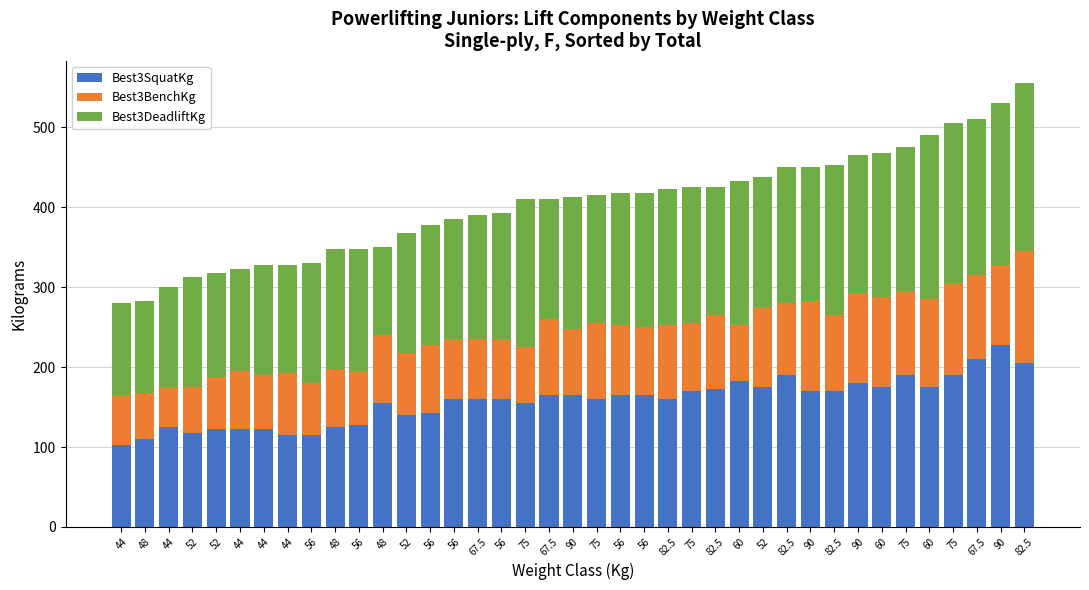

What are all the series names shown in the legend?

Best3SquatKg, Best3BenchKg, Best3DeadliftKg